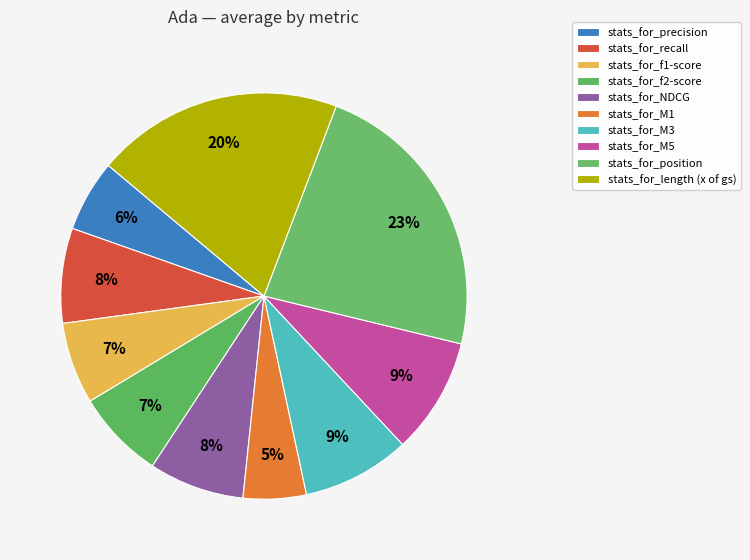

Is it true that stats_for_M1 is 1% of the pie?

False